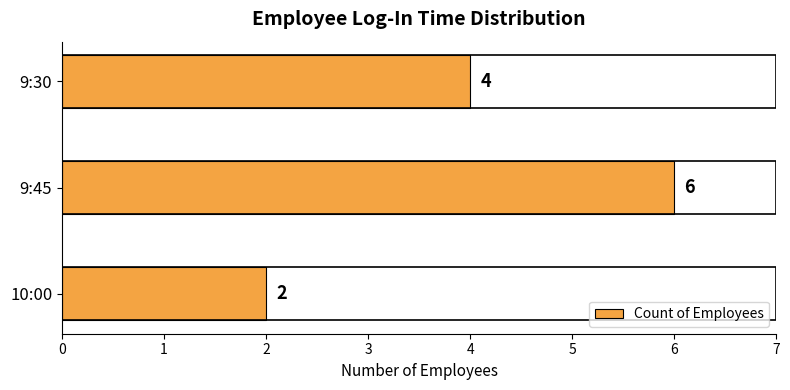

What position from the bottom is 10:00?

1